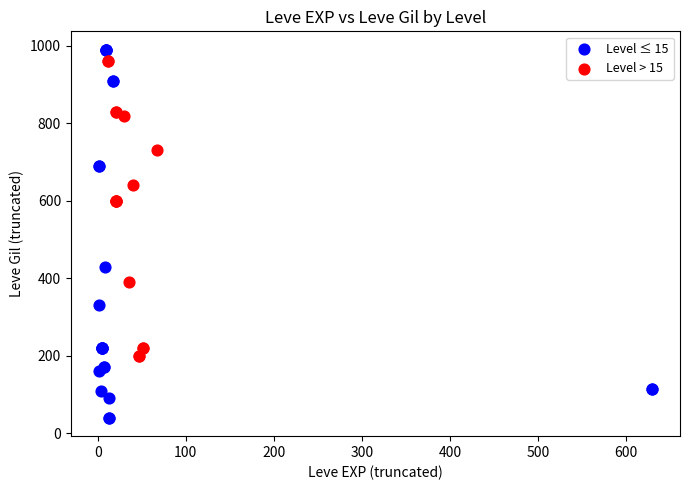

Which series has the widest spread of Y values?

Level ≤ 15